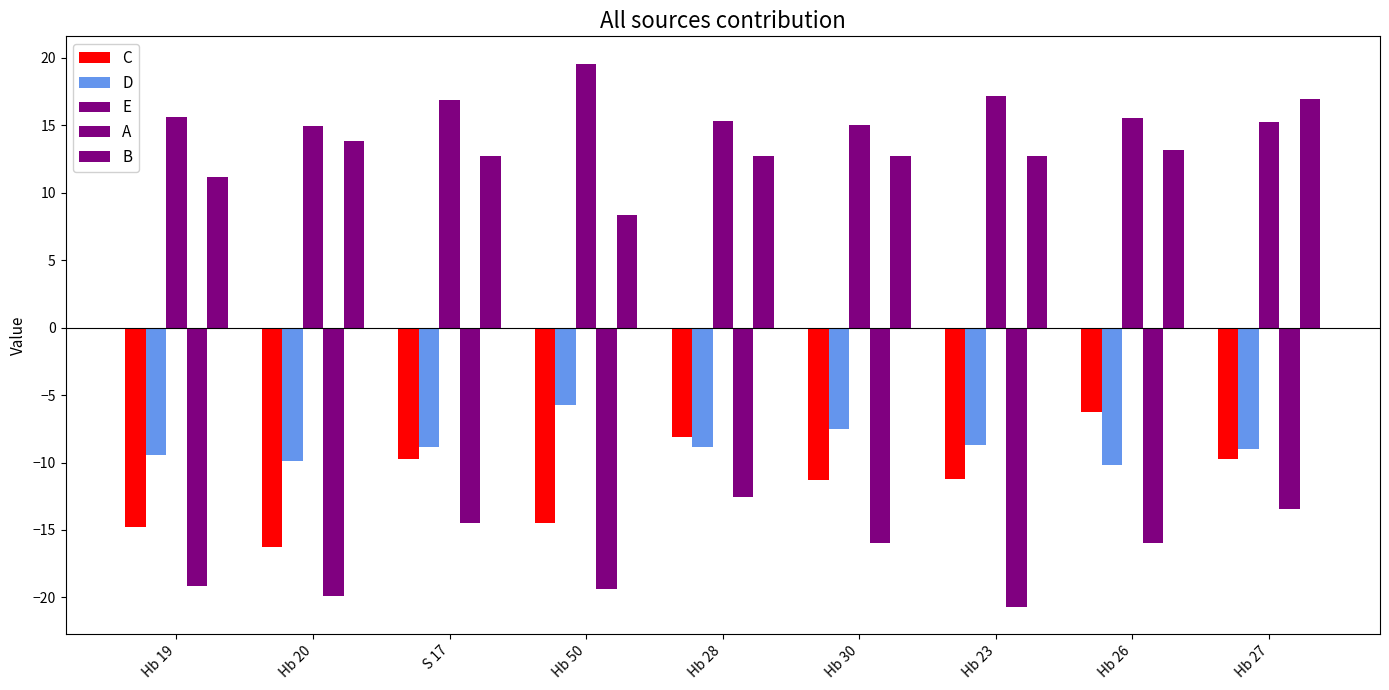

How many bars are there in total?

45